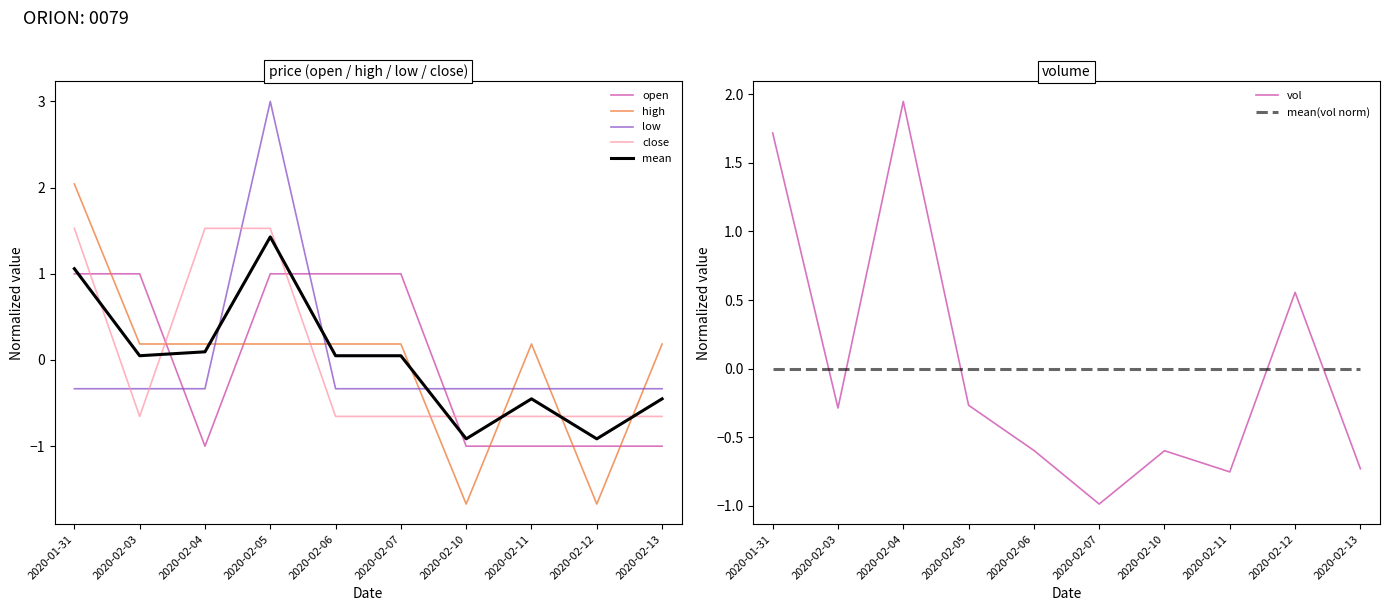

True or false: close has more than 0 points higher than both neighbors.

False